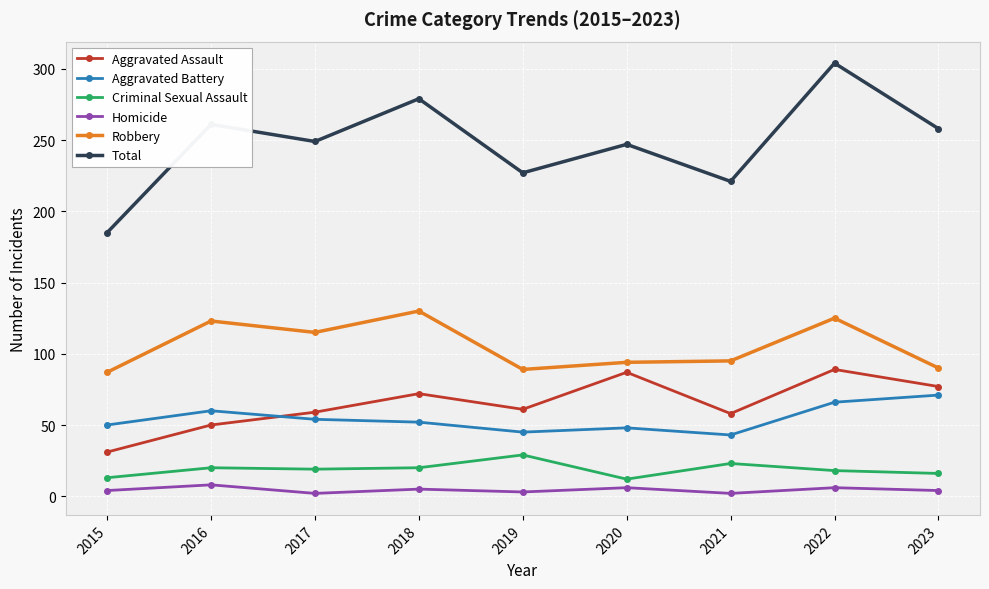

At which category is the sum across all series the highest?

2022